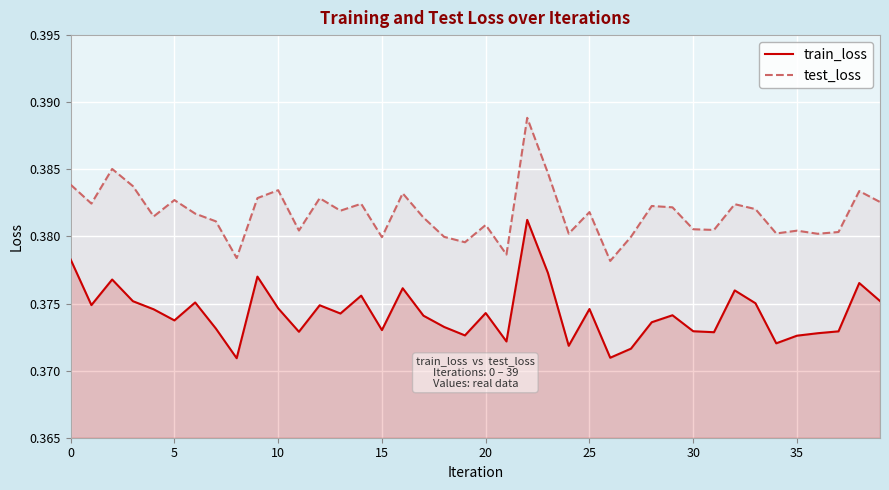

What is the sum of all test_loss values?

15.3